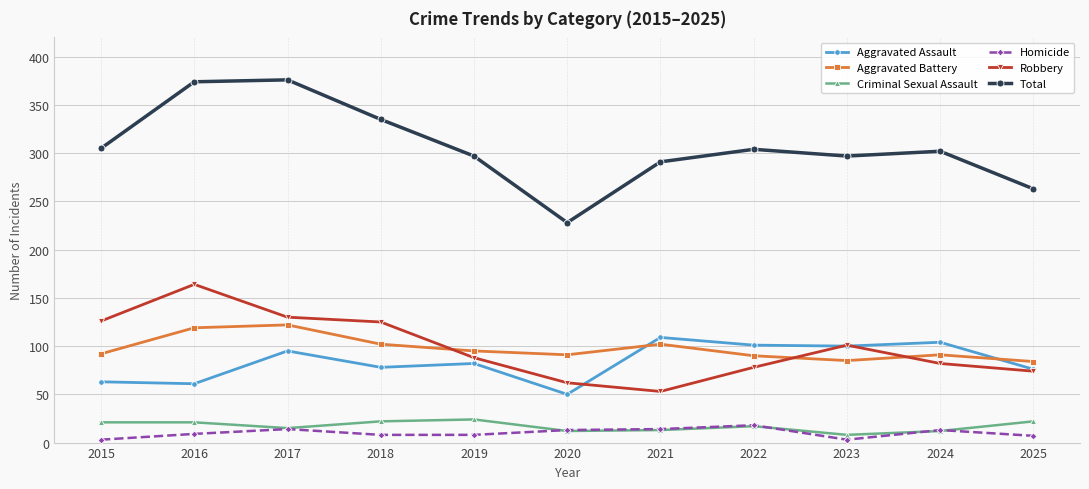

What is the sum of the Total values at 2017 and 2018?

711